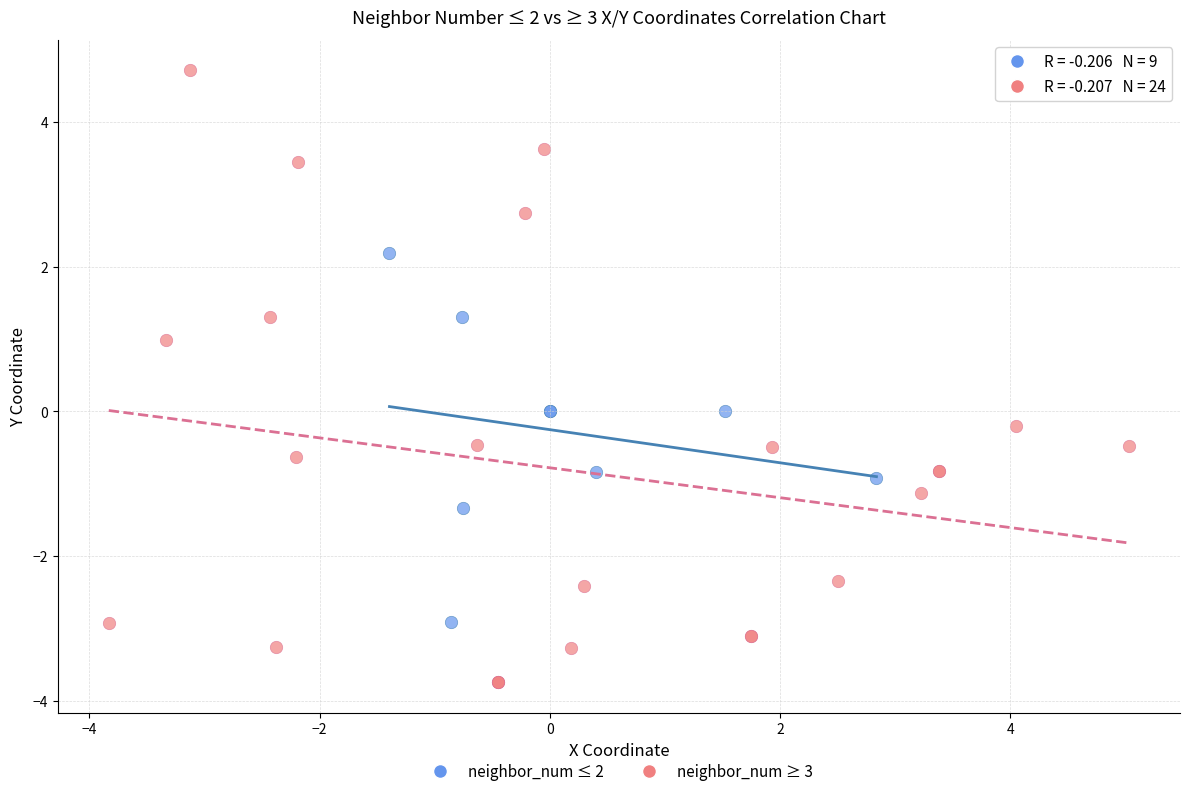

Which series contains the highest Y value?

neighbor_num ≥ 3